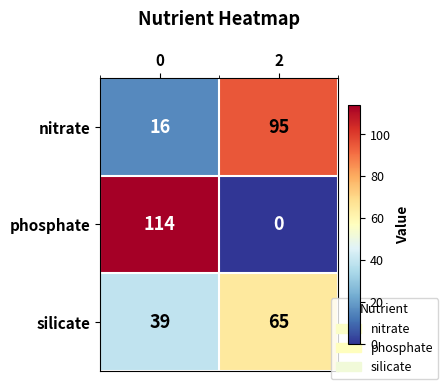

Reading left to right, what are all the values shown in this chart?

nitrate: 16	95
phosphate: 114	0
silicate: 39	65